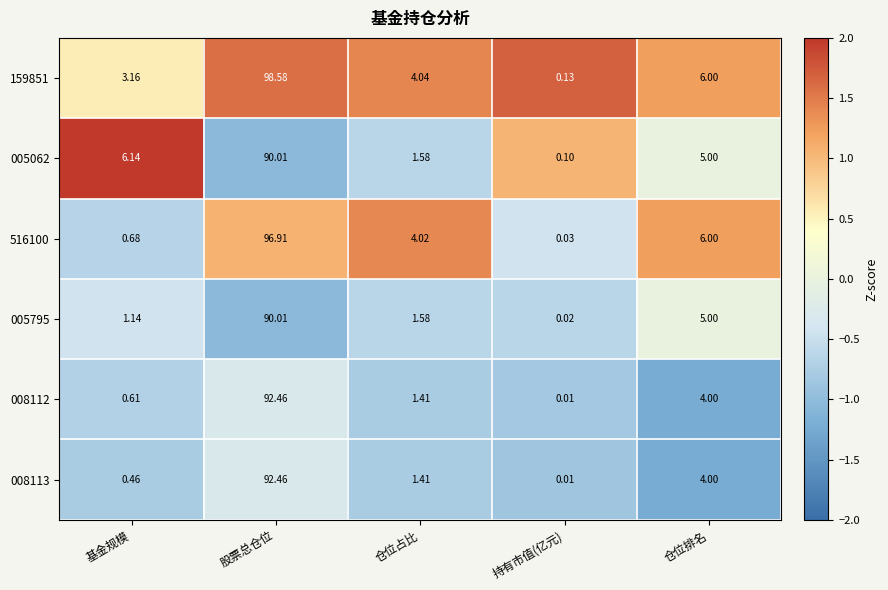

How many values in the 005795 series exceed 1?

4